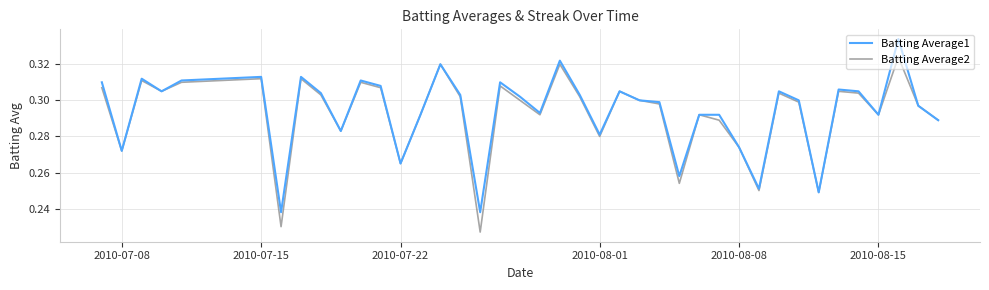

Rank the series by their maximum value, from highest to lowest.

Batting Average1, Batting Average2